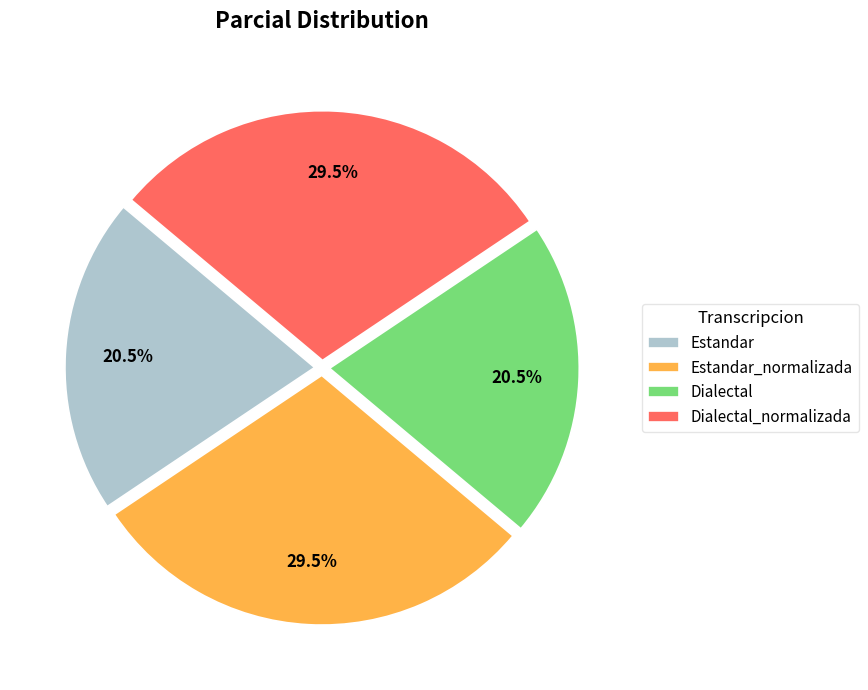

Count the number of slices in the pie.

4